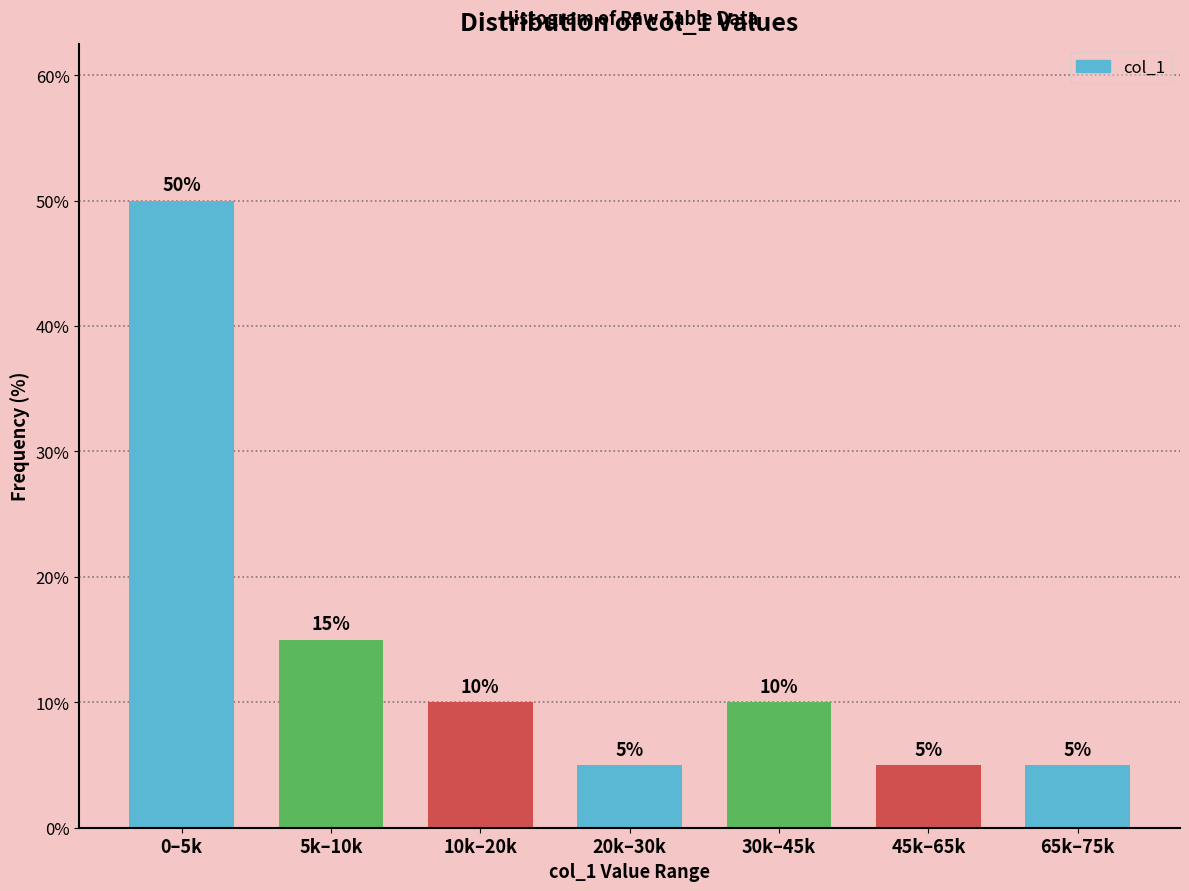

Reading left to right, extract all data points from this chart.

0–5k=50	5k–10k=15	10k–20k=10	20k–30k=5	30k–45k=10	45k–65k=5	65k–75k=5